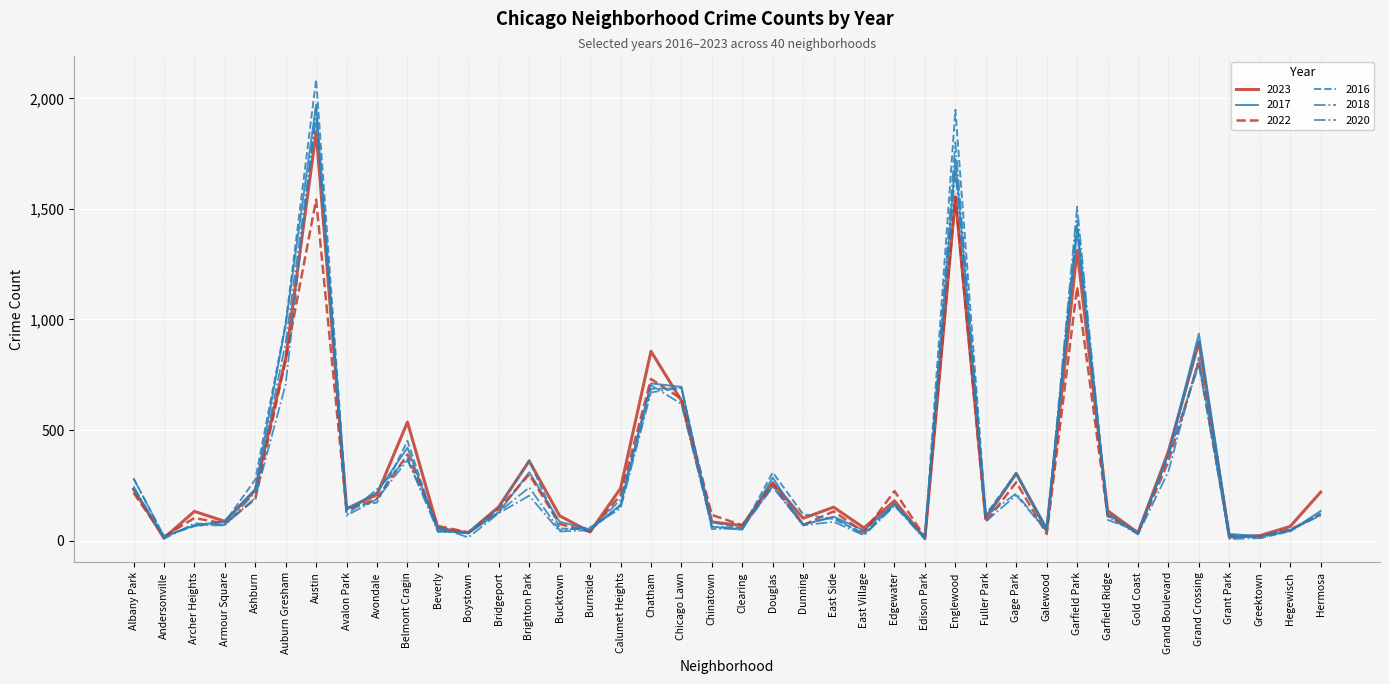

True or false: 2016 has more than 2 points higher than both neighbors.

True